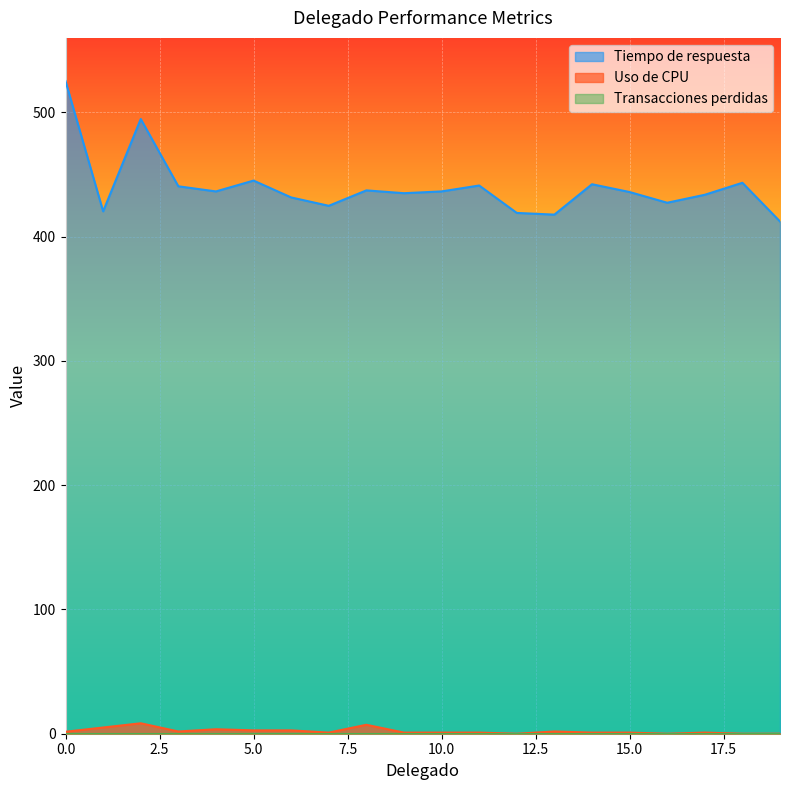

Does the chart display data point markers on the line(s)?

No